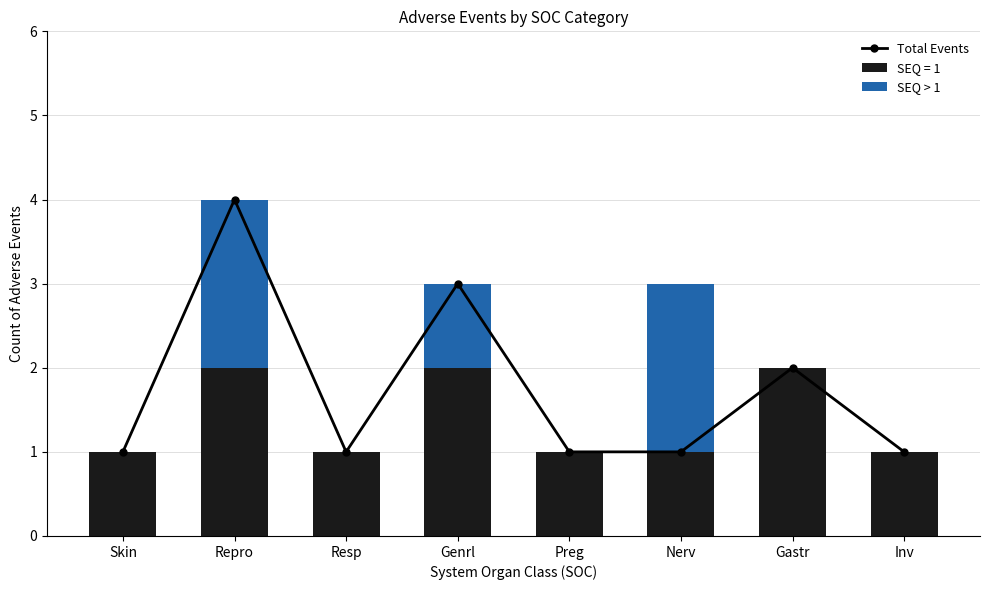

Rank the categories by SEQ > 1 value from lowest to highest.

Skin, Resp, Preg, Gastr, Inv, Genrl, Repro, Nerv